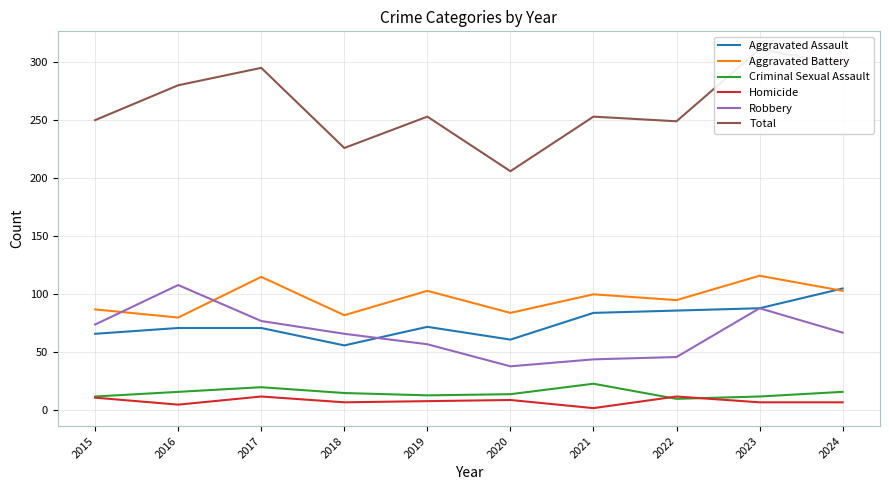

List the series in order of their peak value, highest first.

Total, Aggravated Battery, Robbery, Aggravated Assault, Criminal Sexual Assault, Homicide